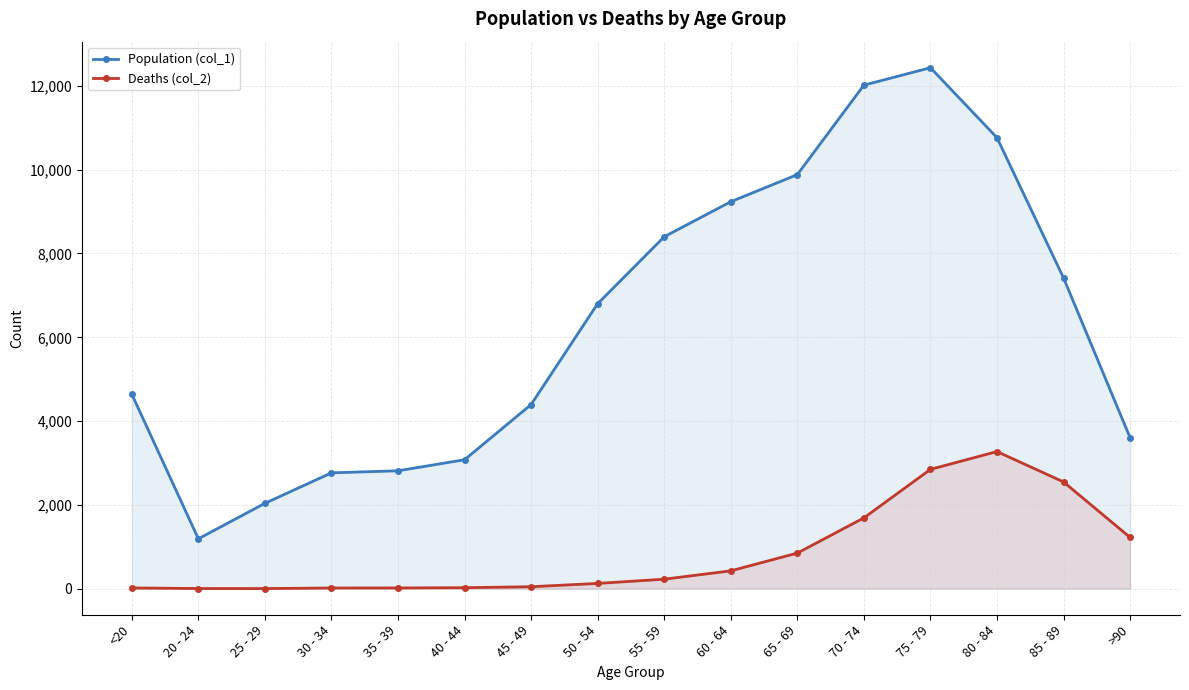

Which series changed the most between 60 - 64 and 85 - 89?

Deaths (col_2)